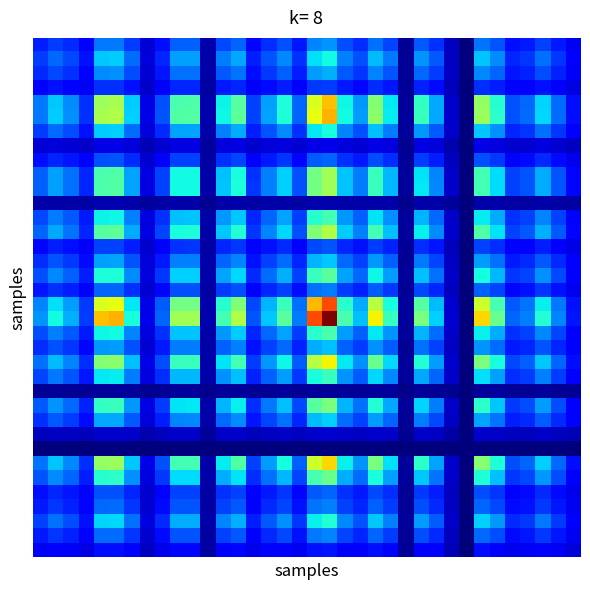

How many distinct data groups are displayed?

36